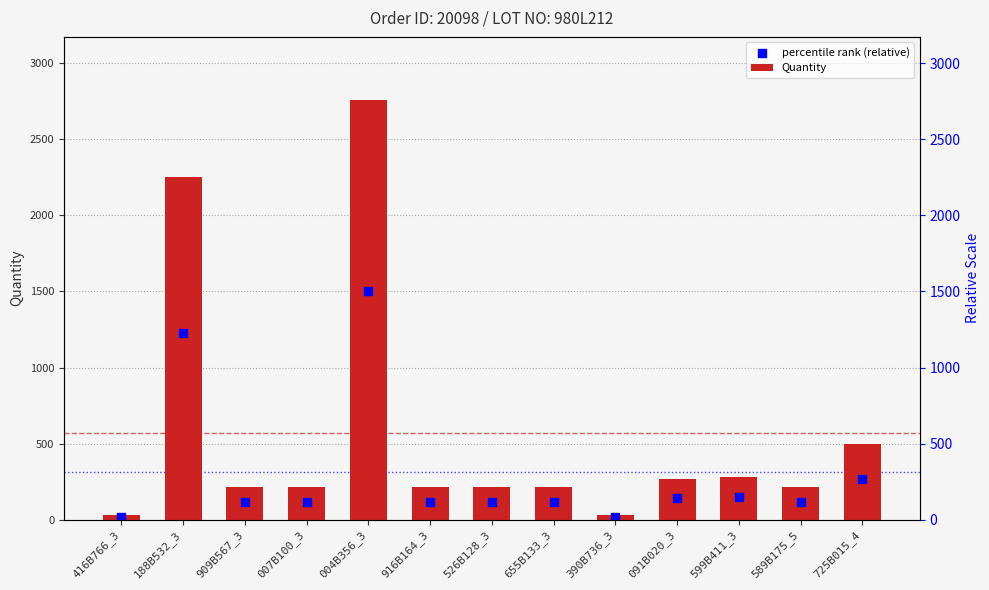

Is the value of percentile rank (relative) at 188B532_3 greater than the value of Quantity at 599B411_3?

Yes